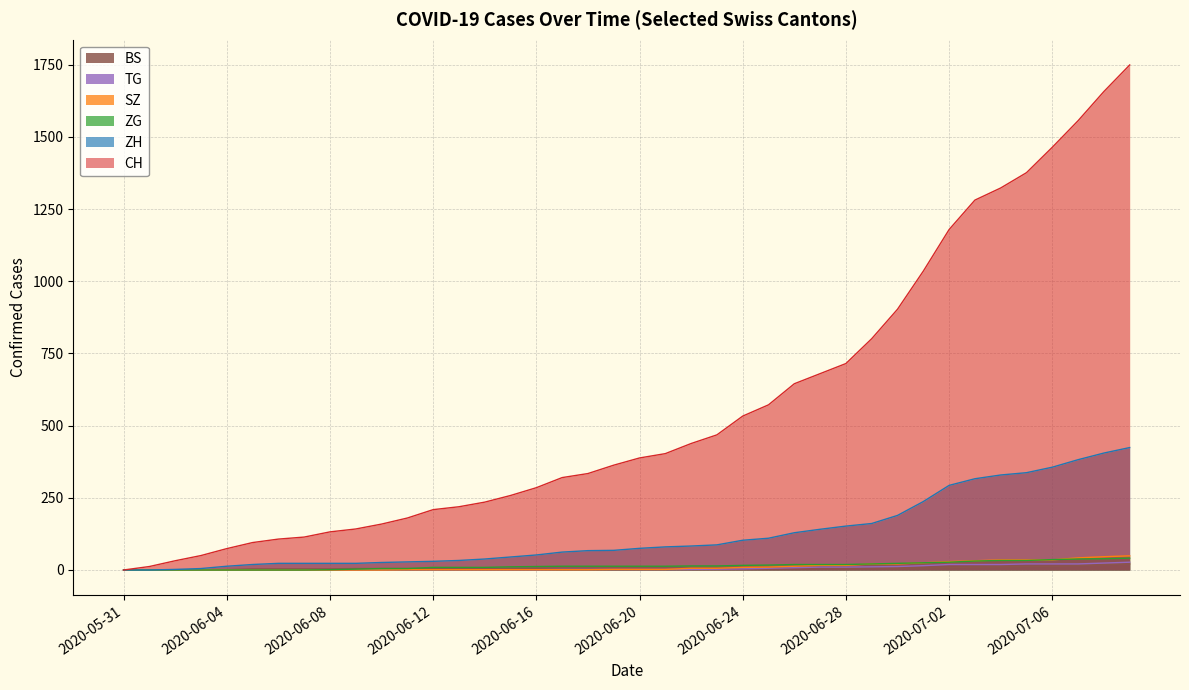

Which category has the highest value in the CH series?

2020-07-09